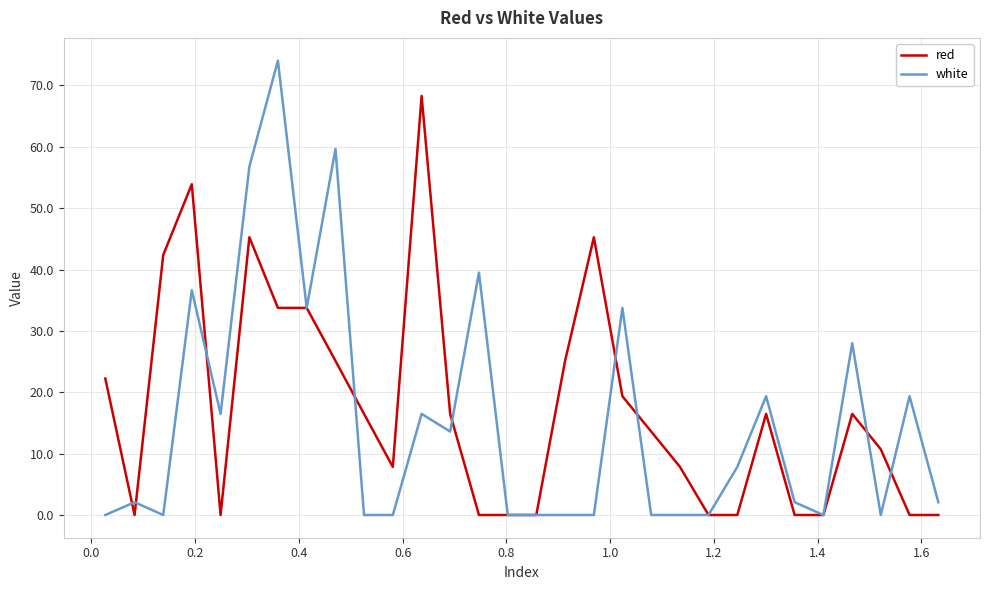

List the series in order of their peak value, lowest first.

red, white